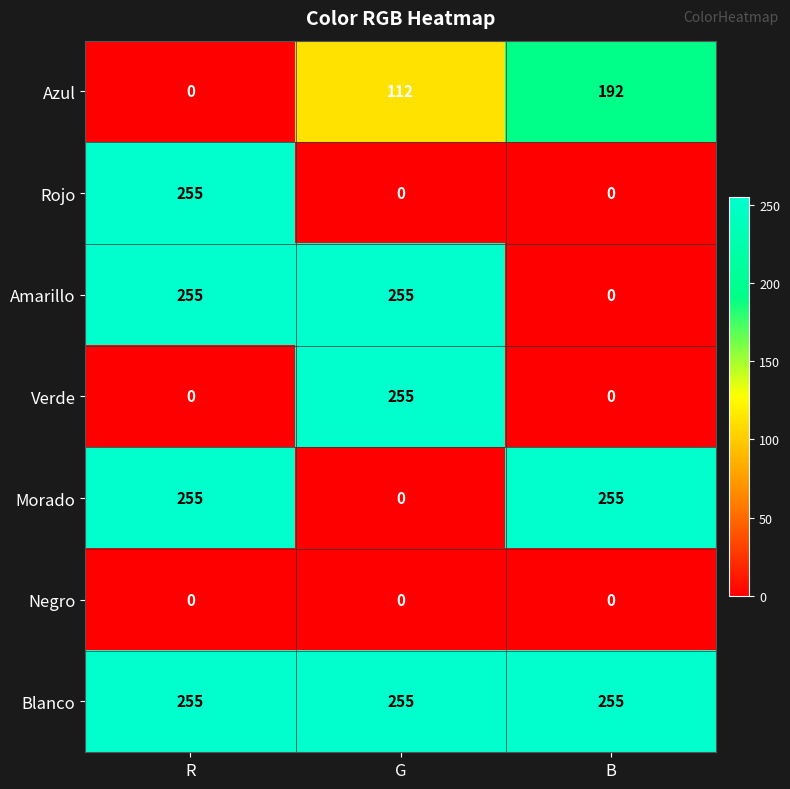

Reading left to right, what are all the values shown in this chart?

Azul: R=0	G=112	B=192
Rojo: R=255	G=0	B=0
Amarillo: R=255	G=255	B=0
Verde: R=0	G=255	B=0
Morado: R=255	G=0	B=255
Negro: R=0	G=0	B=0
Blanco: R=255	G=255	B=255